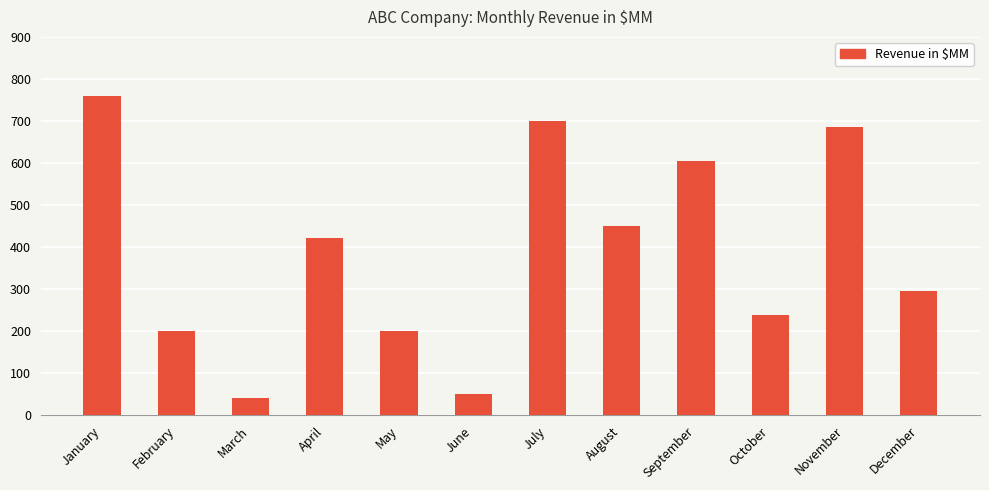

The value at December is 436. True or false?

False